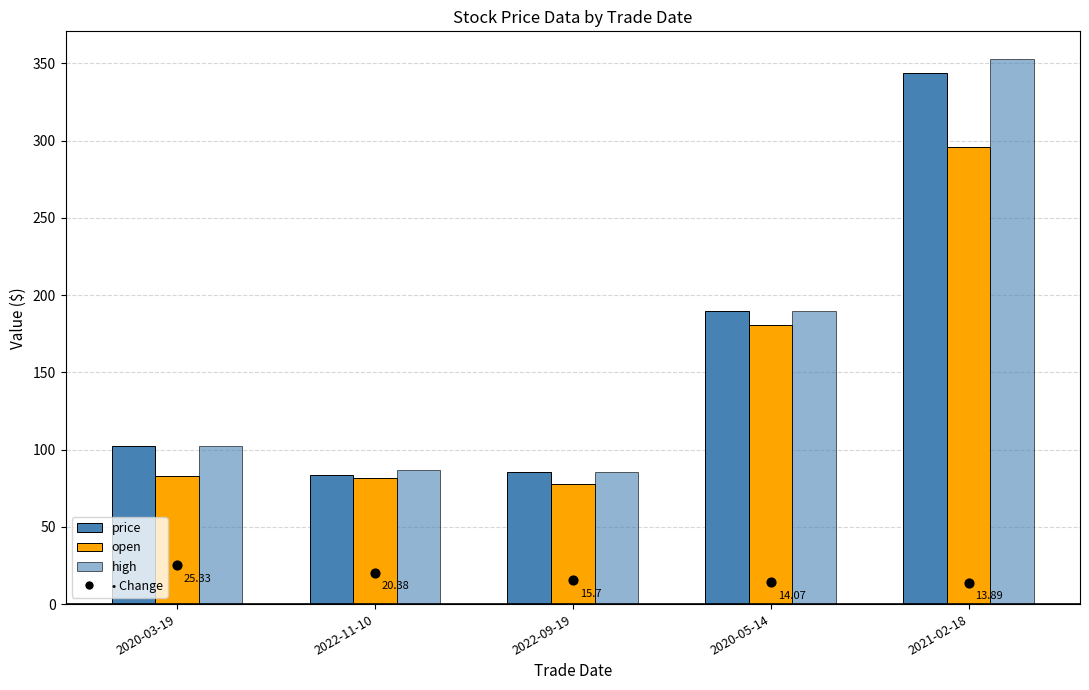

Which series has the largest total across all categories?

high